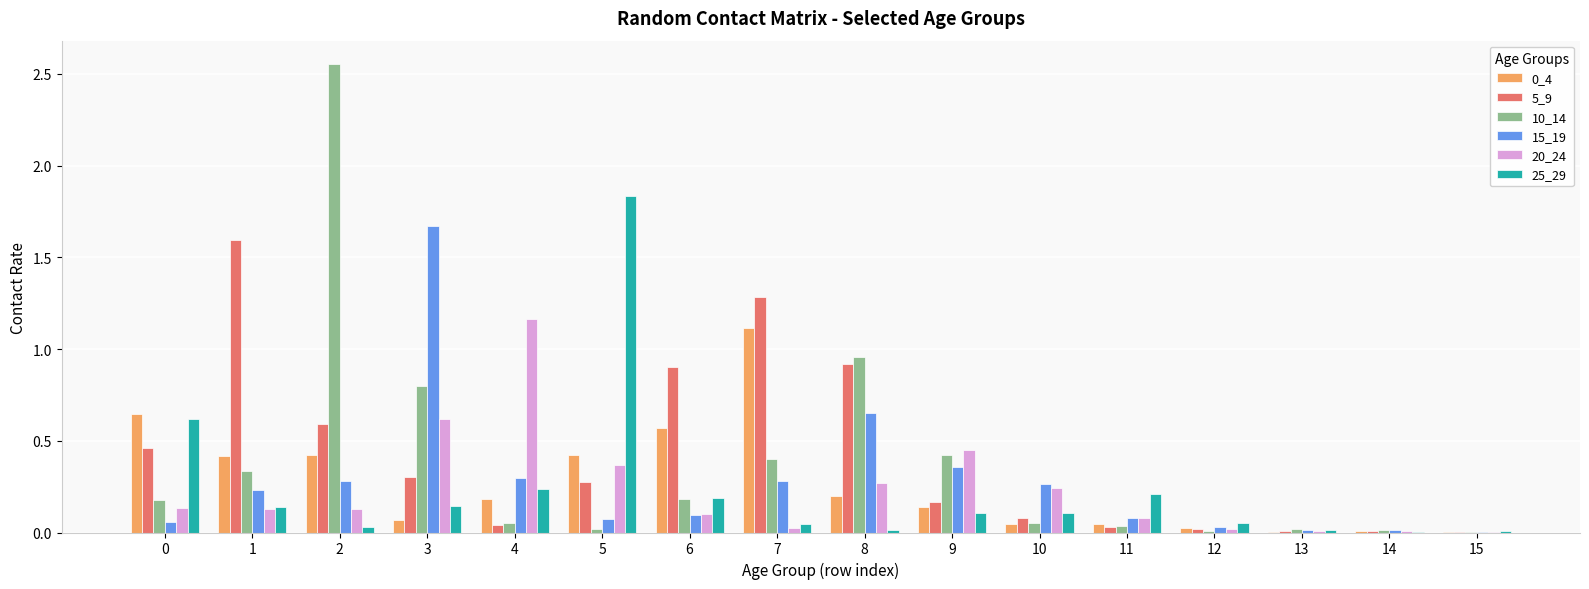

Are the bars grouped side by side (vs. stacked)?

Yes